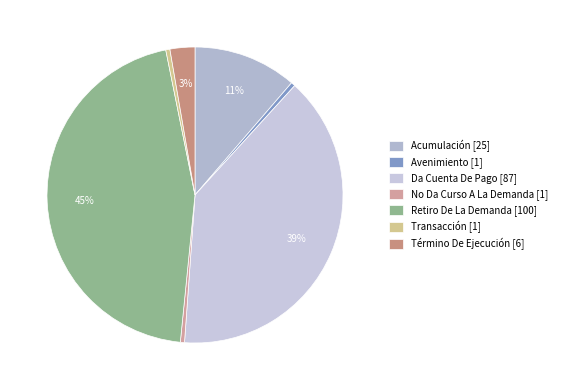

Rank the categories by value from highest to lowest.

Retiro De La Demanda, Da Cuenta De Pago, Acumulación, Término De Ejecución, Avenimiento, No Da Curso A La Demanda, Transacción